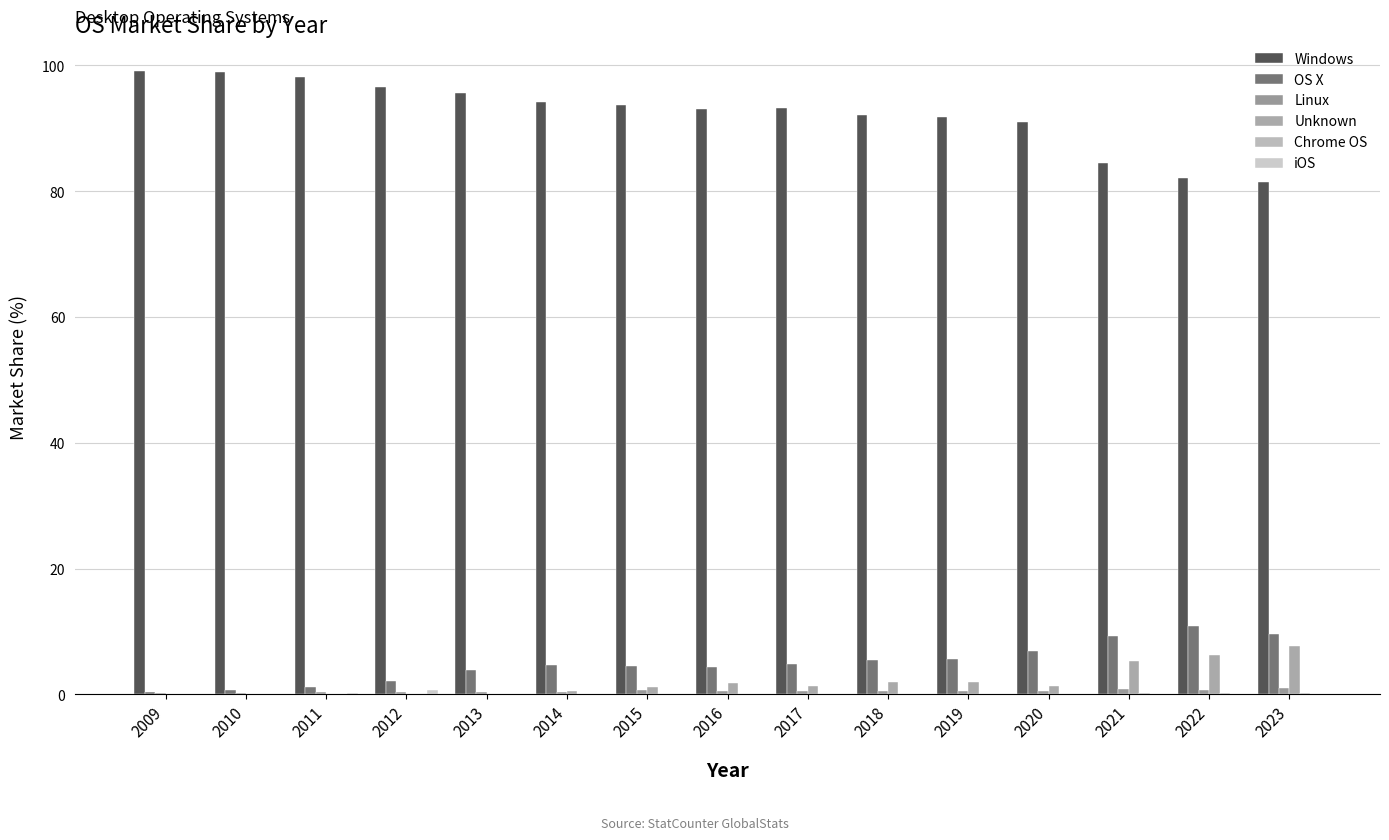

Reading right to left, list all the values displayed in this chart.

Windows: 2023=81.5	2022=82.1	2021=84.5	2020=91.0	2019=91.8	2018=92.1	2017=93.2	2016=93.1	2015=93.7	2014=94.2	2013=95.6	2012=96.5	2011=98.2	2010=99.0	2009=99.2
OS X: 2023=9.7	2022=10.8	2021=9.3	2020=7.0	2019=5.7	2018=5.4	2017=4.8	2016=4.4	2015=4.5	2014=4.7	2013=3.8	2012=2.1	2011=1.2	2010=0.7	2009=0.4
Linux: 2023=1.0	2022=0.7	2021=0.8	2020=0.5	2019=0.5	2018=0.5	2017=0.6	2016=0.6	2015=0.7	2014=0.4	2013=0.4	2012=0.4	2011=0.3	2010=0.3	2009=0.3
Unknown: 2023=7.7	2022=6.3	2021=5.2	2020=1.4	2019=1.9	2018=1.9	2017=1.4	2016=1.9	2015=1.1	2014=0.5	2013=0.0	2012=0.0	2011=0.0	2010=0.1	2009=0.1
Chrome OS: 2023=0.2	2022=0.1	2021=0.1	2020=0.1	2019=0.1	2018=0.1	2017=0.1	2016=0.1	2015=0.0	2014=0.0	2013=0.0	2012=0.0	2011=0.0	2010=0.0	2009=0.0
iOS: 2023=0.0	2022=0.0	2021=0.0	2020=0.0	2019=0.0	2018=0.0	2017=0.0	2016=0.0	2015=0.0	2014=0.0	2013=0.0	2012=0.7	2011=0.3	2010=0.0	2009=0.0